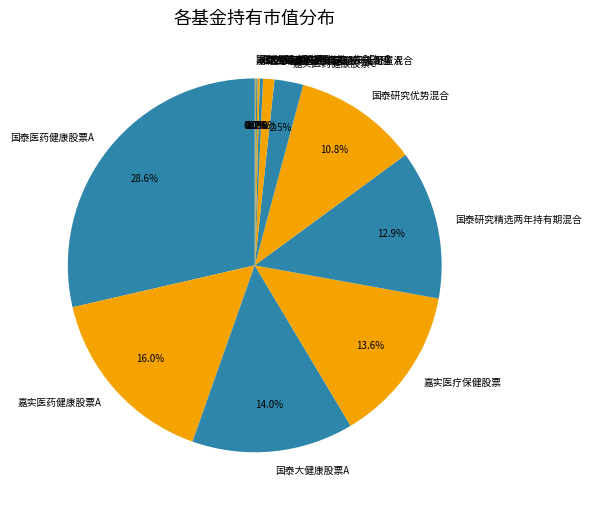

What is the largest slice in the pie chart?

国泰医药健康股票A